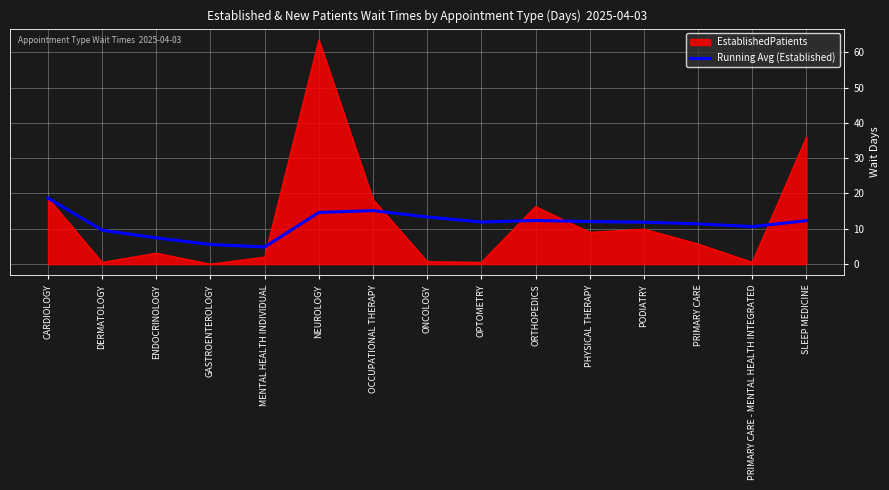

At PRIMARY CARE - MENTAL HEALTH INTEGRATED, list the series in order from largest to smallest.

Running Avg (Established), EstablishedPatients